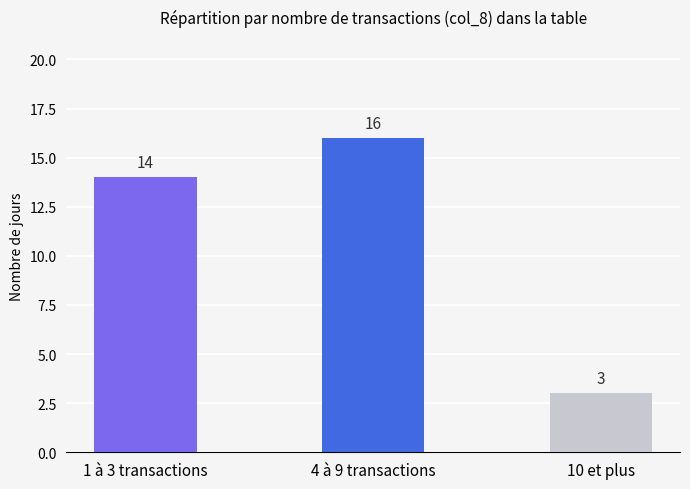

How many bars are there in total?

3